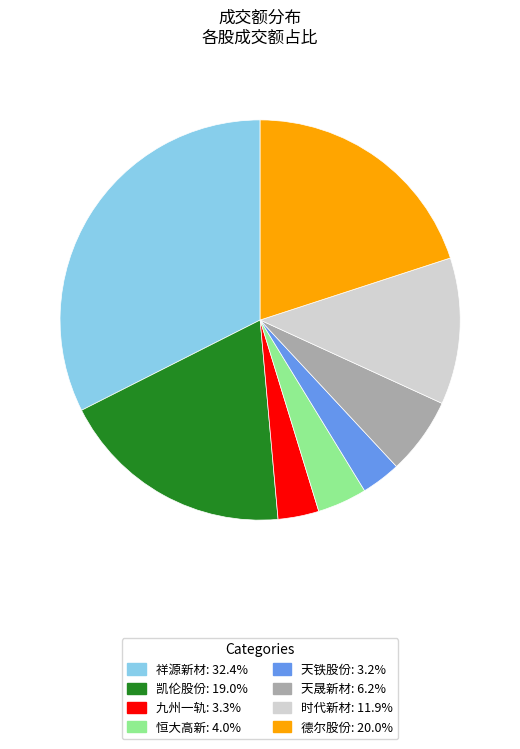

Does 凯伦股份 account for over 50% of the chart?

No